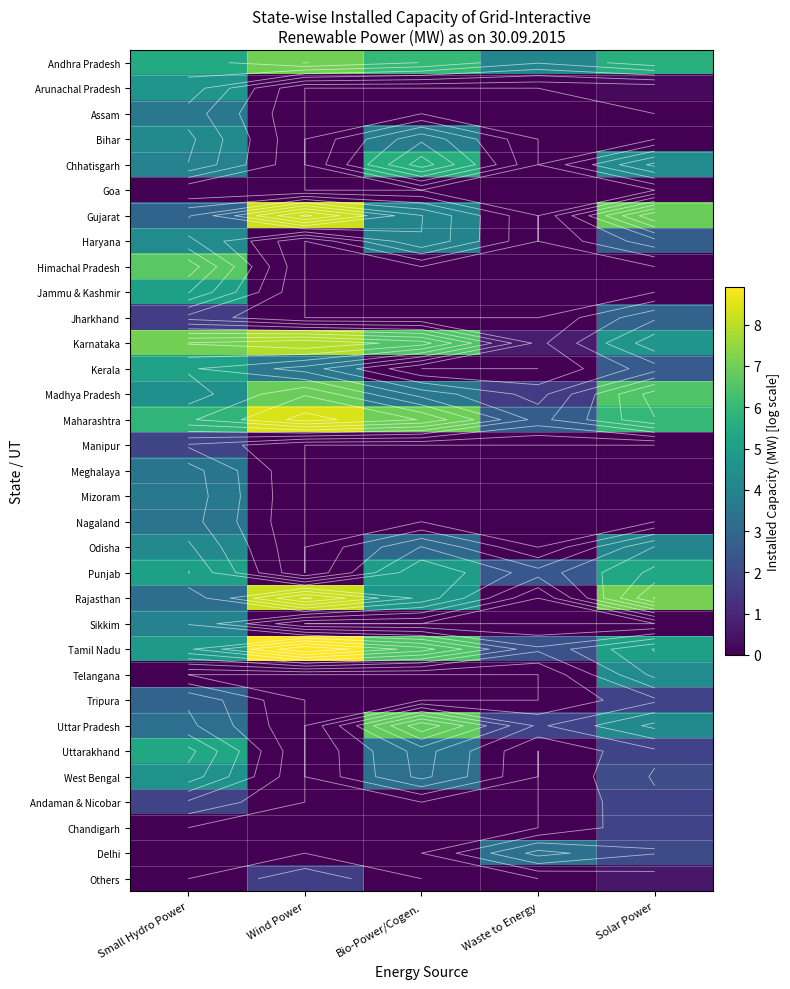

What is the difference between the Karnataka values at Wind Power and Waste to Energy?

7.2